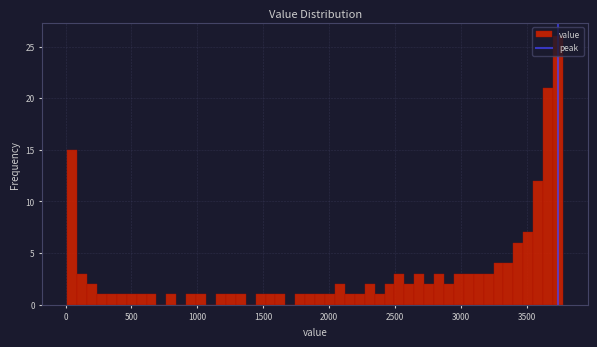

Around what value on the x-axis is the tallest bar? Give the approximate position of its centre, as read against the axis.

3750